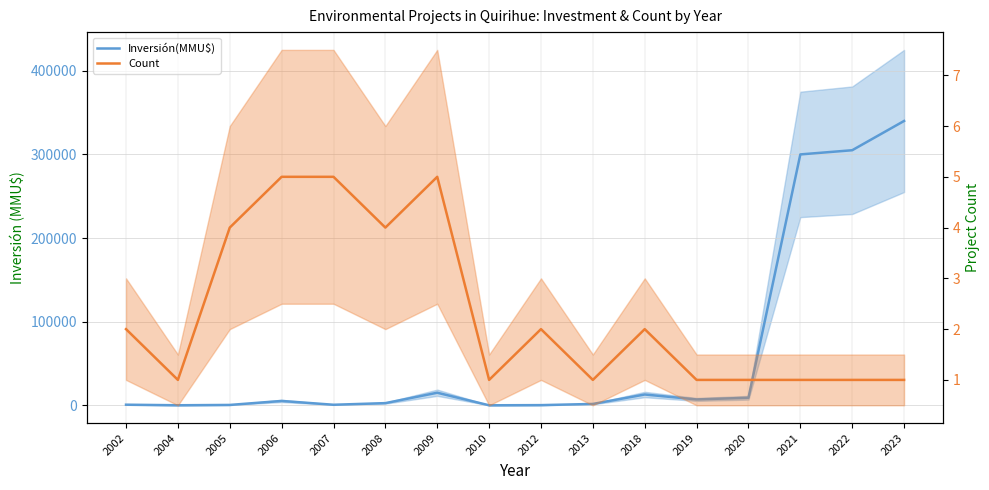

At which category does Count reach its first local peak?

2009